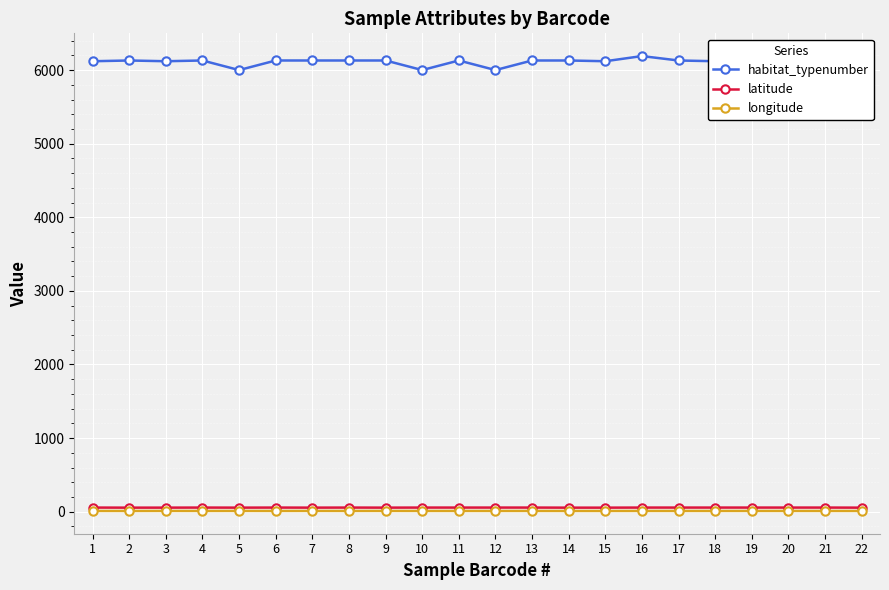

Is it true that habitat_typenumber equals 6130.0 at 14?

True